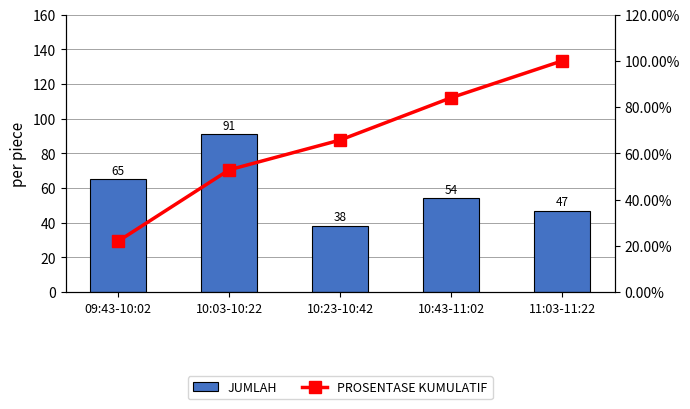

Which series has the largest range (max minus min)?

PROSENTASE KUMULATIF